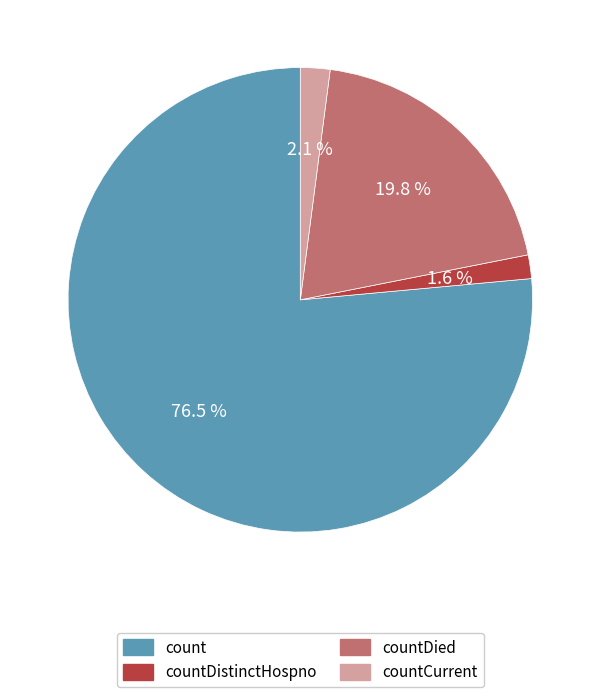

How many slices are in this pie chart?

4